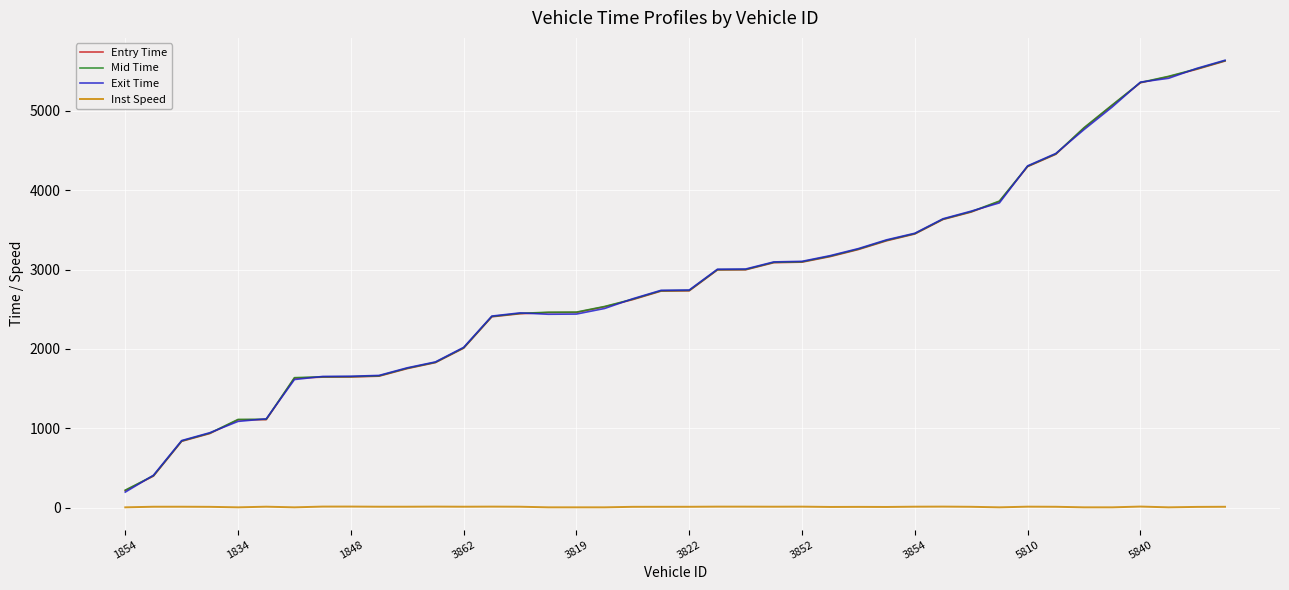

True or false: Mid Time and Inst Speed intersect in this chart.

False